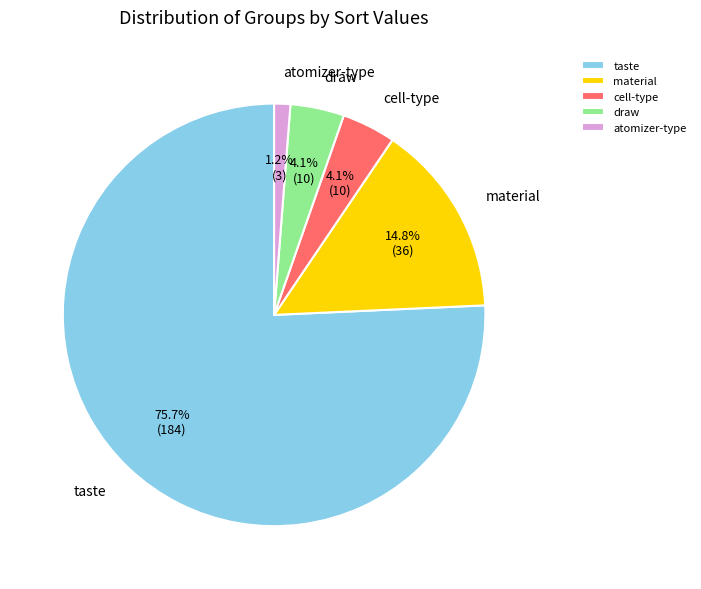

What is the ratio of the value at taste to the value at material?

5.1